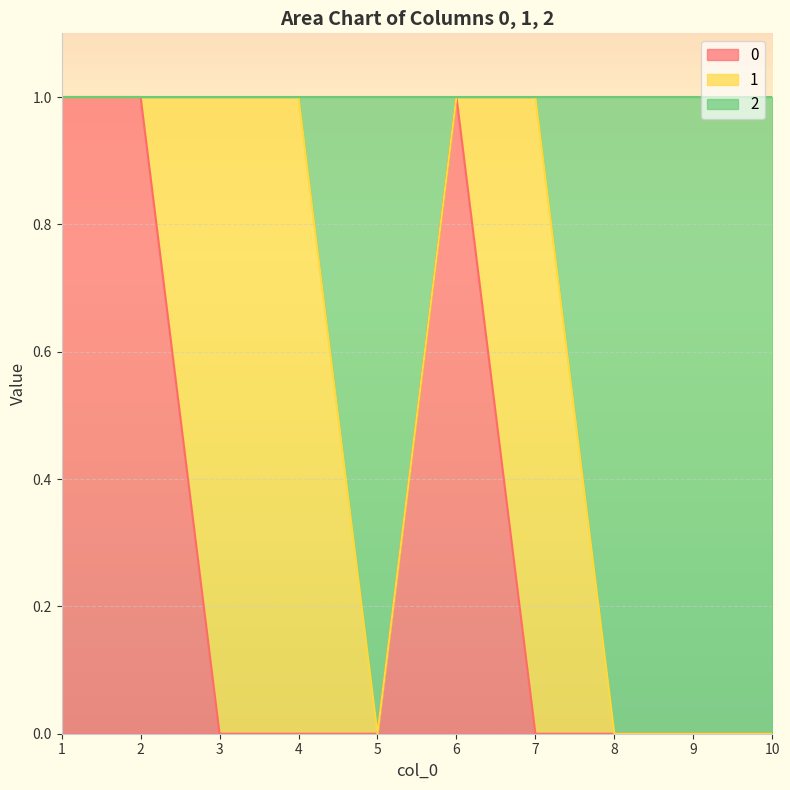

How many data points does each series have?

10